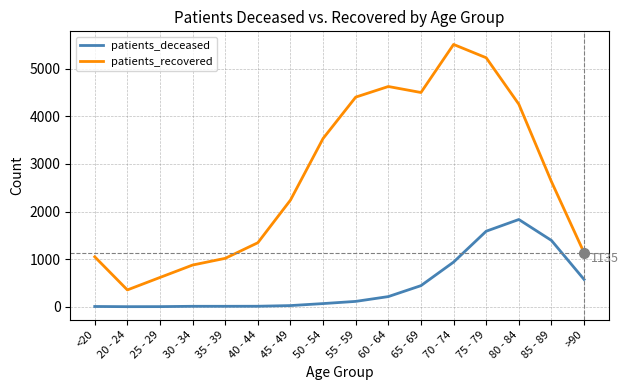

True or false: patients_deceased and patients_recovered cross at least once.

False